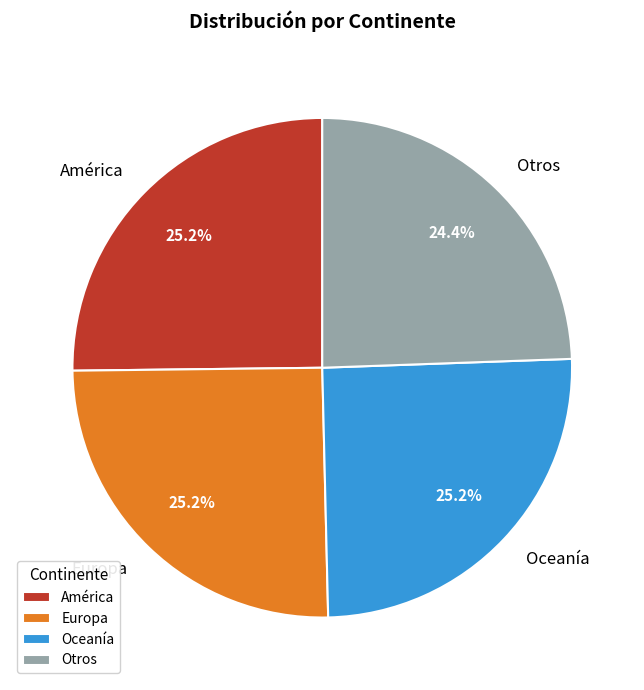

To the nearest percent, what percentage of the pie is Europa?

25%